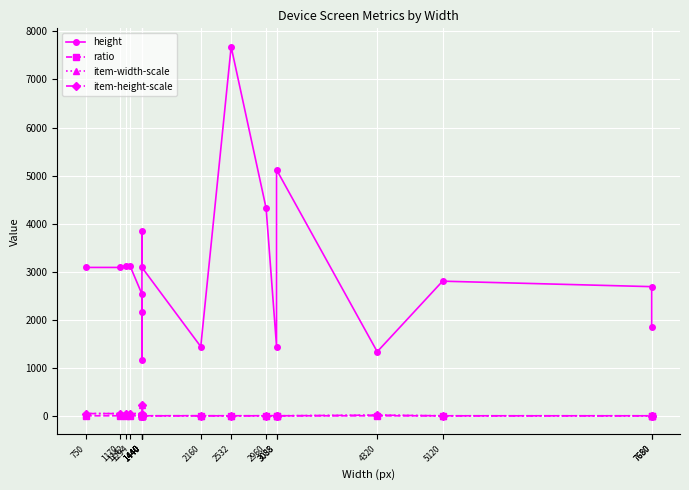

Which series has the widest spread of values?

height